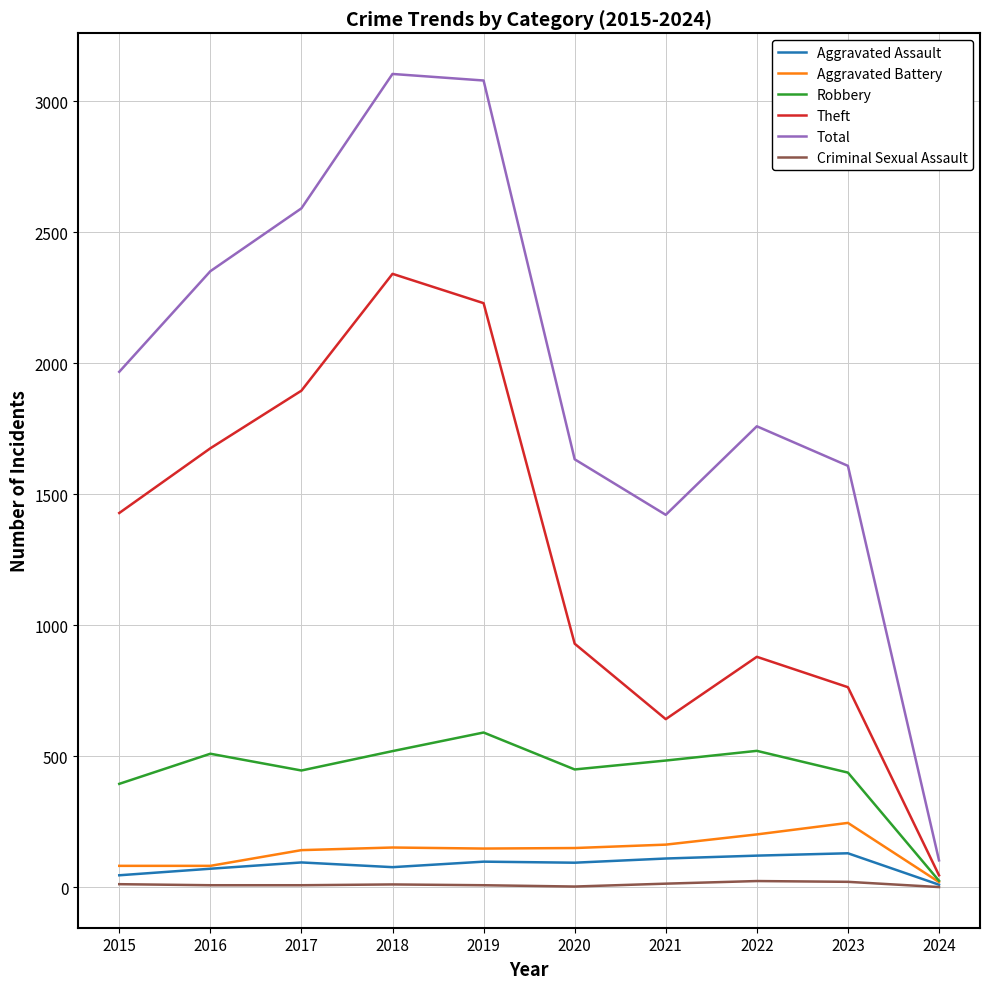

What is the approximate value of Robbery at 2020?

450